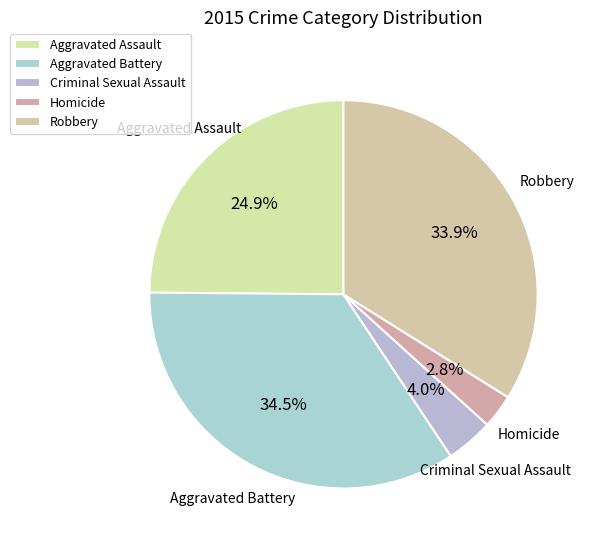

Do Aggravated Battery and Robbery together represent more than half of the pie?

Yes